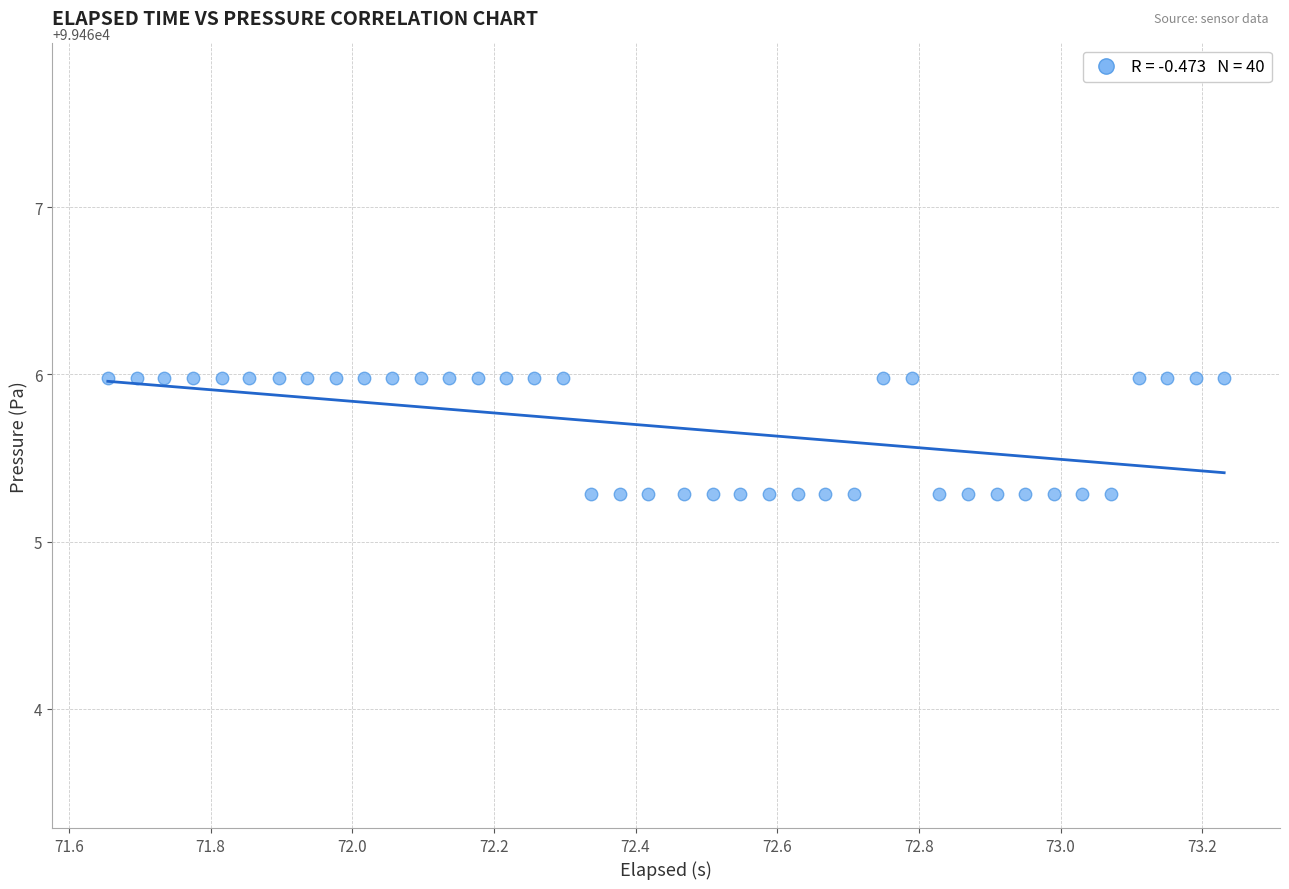

What is the range of Y values (max minus min)?

0.7